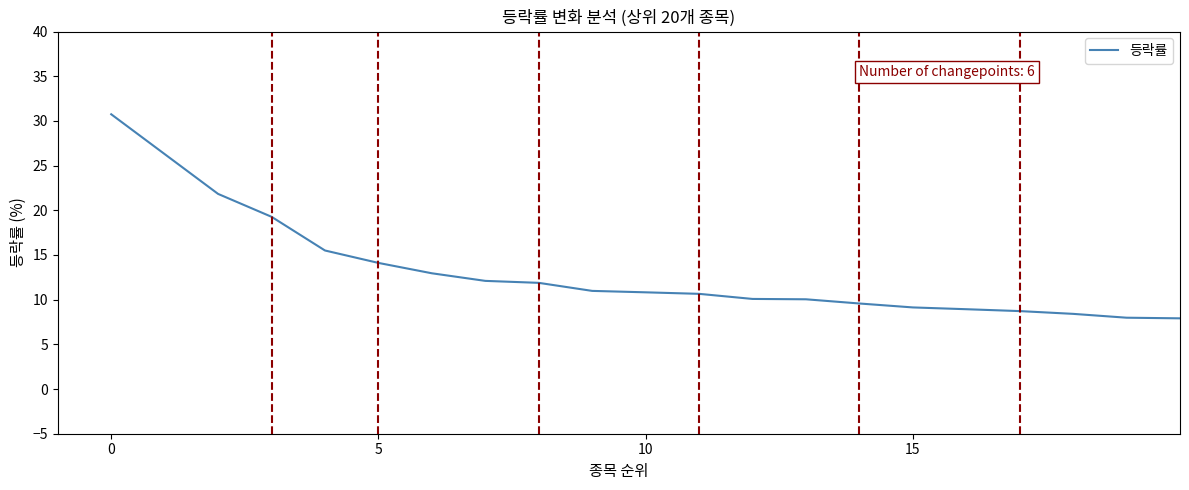

What is the greatest value displayed?

30.7